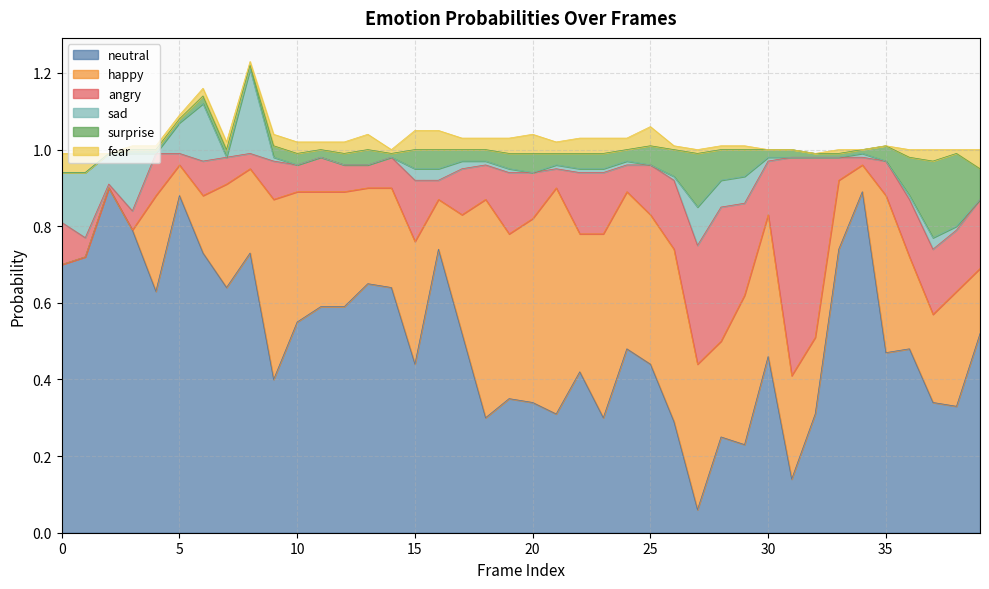

How many lines are shown in the chart?

6